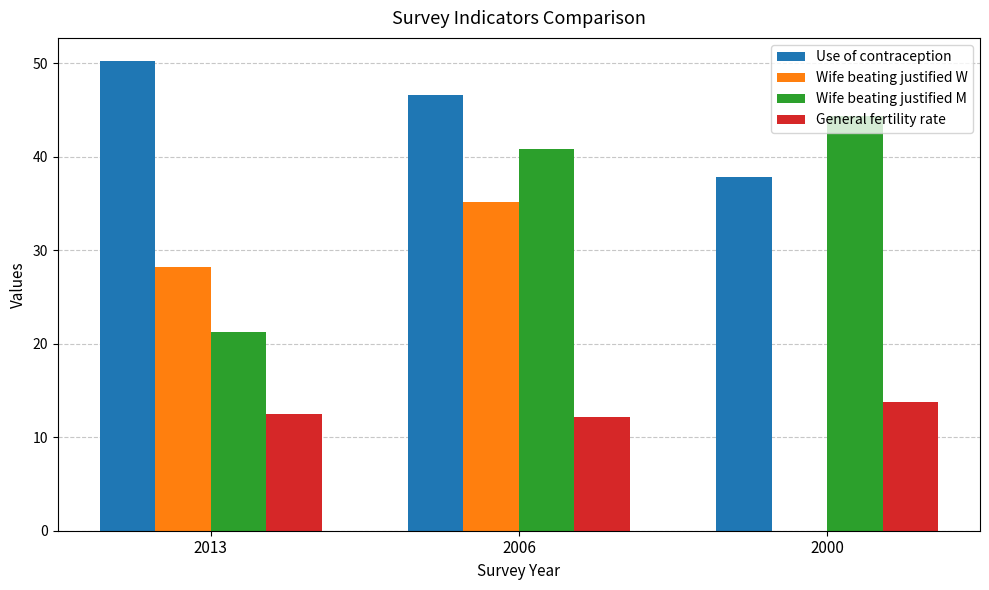

How many General fertility rate values are between 12 and 13?

2